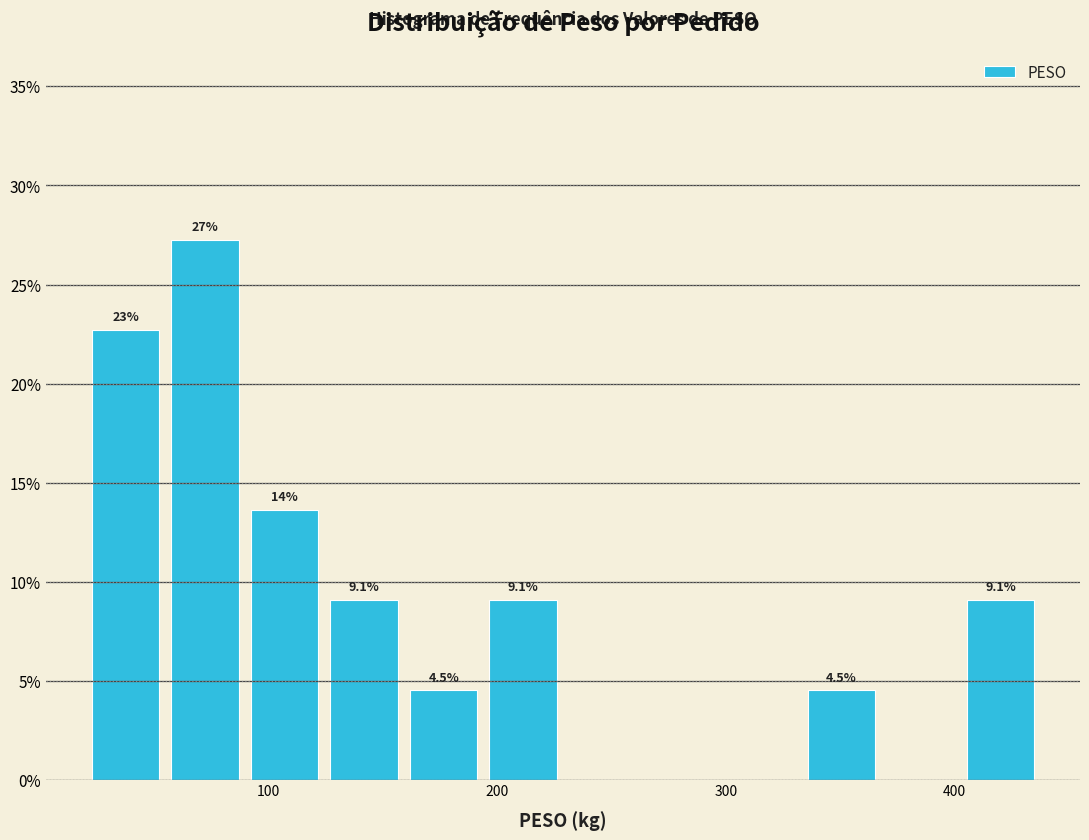

Read against the x-axis, roughly where is the centre of the tallest bar?

70